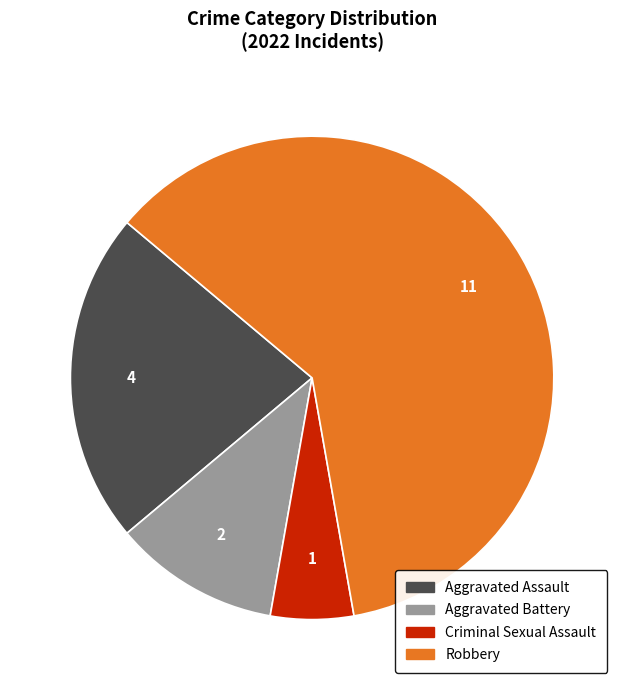

The Aggravated Battery slice represents 11% of the pie. True or false?

True